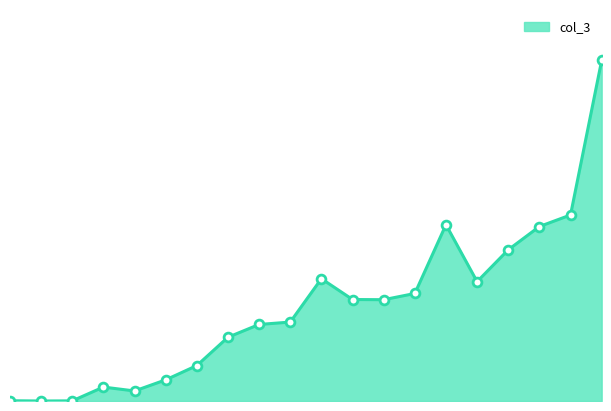

How many lines are shown in the chart?

1